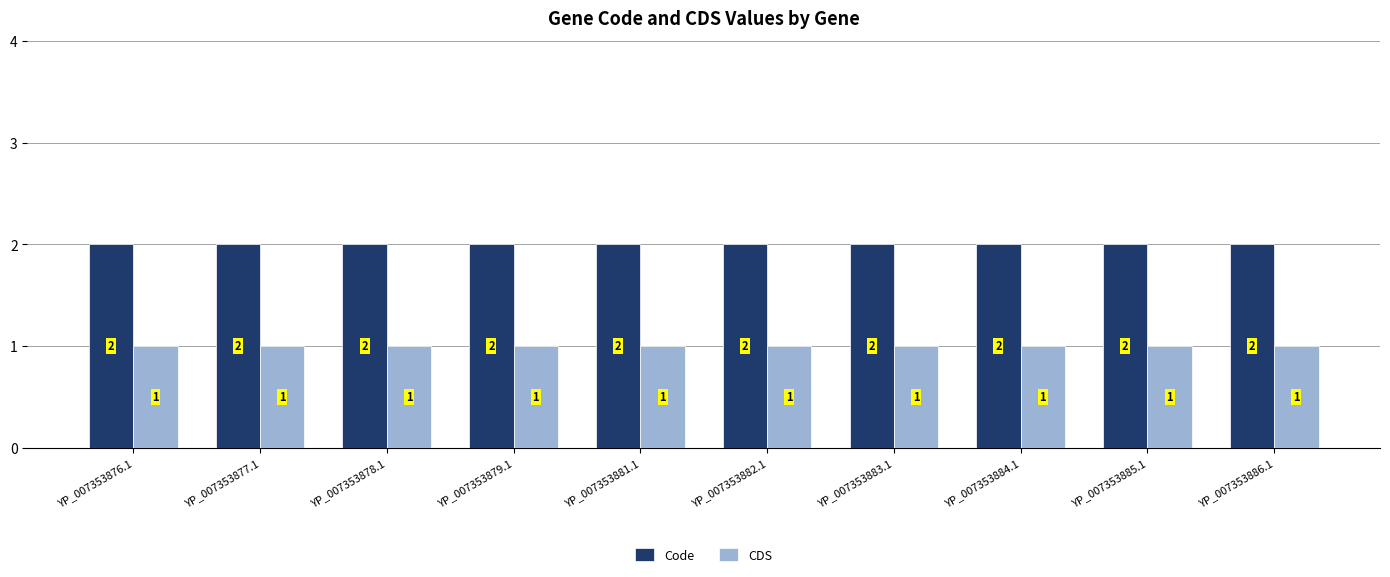

Reading left to right, extract all data points from this chart.

Code: YP_007353876.1=2	YP_007353877.1=2	YP_007353878.1=2	YP_007353879.1=2	YP_007353881.1=2	YP_007353882.1=2	YP_007353883.1=2	YP_007353884.1=2	YP_007353885.1=2	YP_007353886.1=2
CDS: YP_007353876.1=1	YP_007353877.1=1	YP_007353878.1=1	YP_007353879.1=1	YP_007353881.1=1	YP_007353882.1=1	YP_007353883.1=1	YP_007353884.1=1	YP_007353885.1=1	YP_007353886.1=1